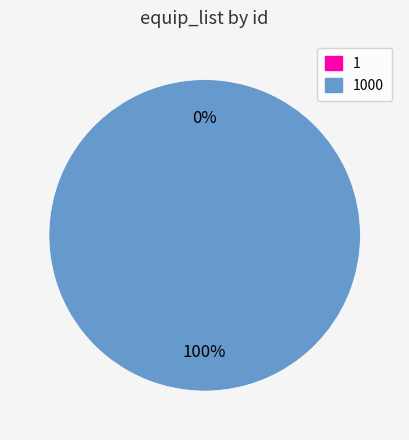

What is the total percentage of 1000 and 1?

100.0%